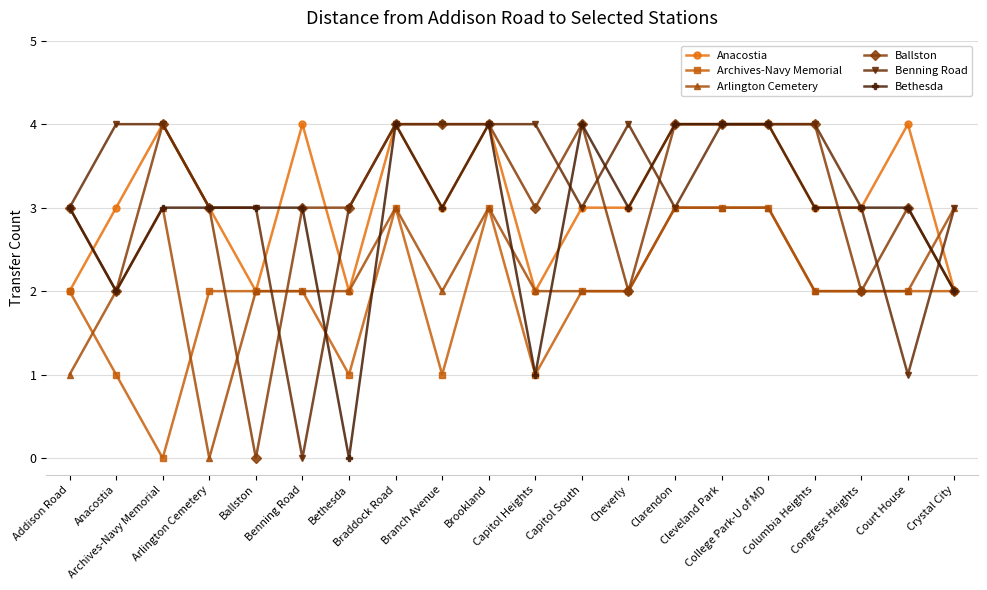

What is the label of the 11th point from the right?

Brookland